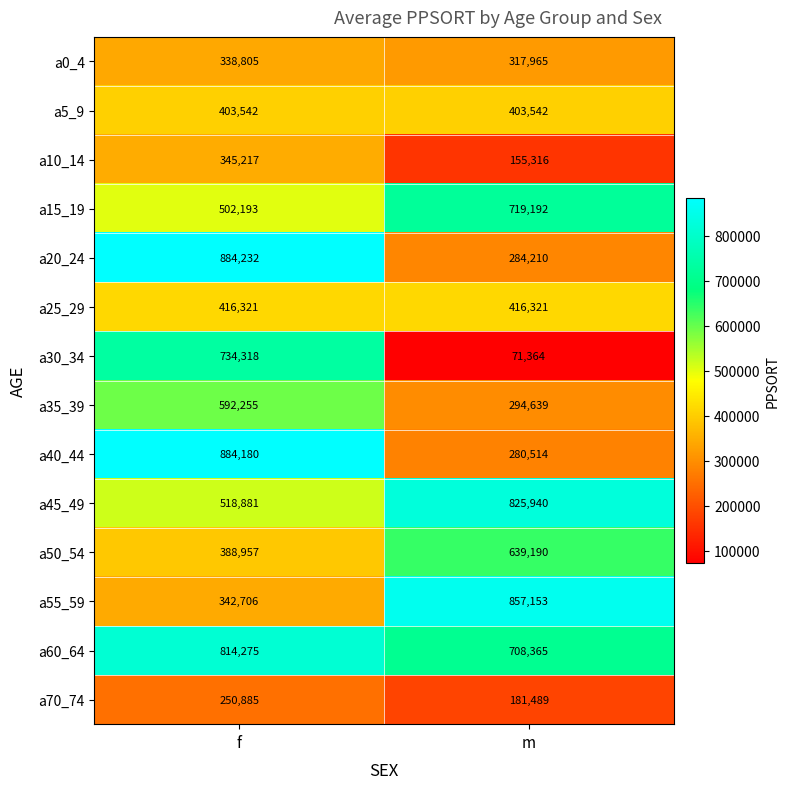

At which category does the chart reach its peak across all series?

f